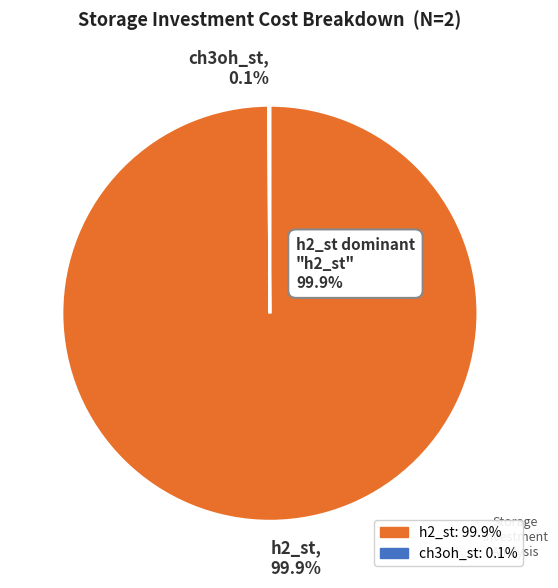

Does any single category account for the majority?

Yes